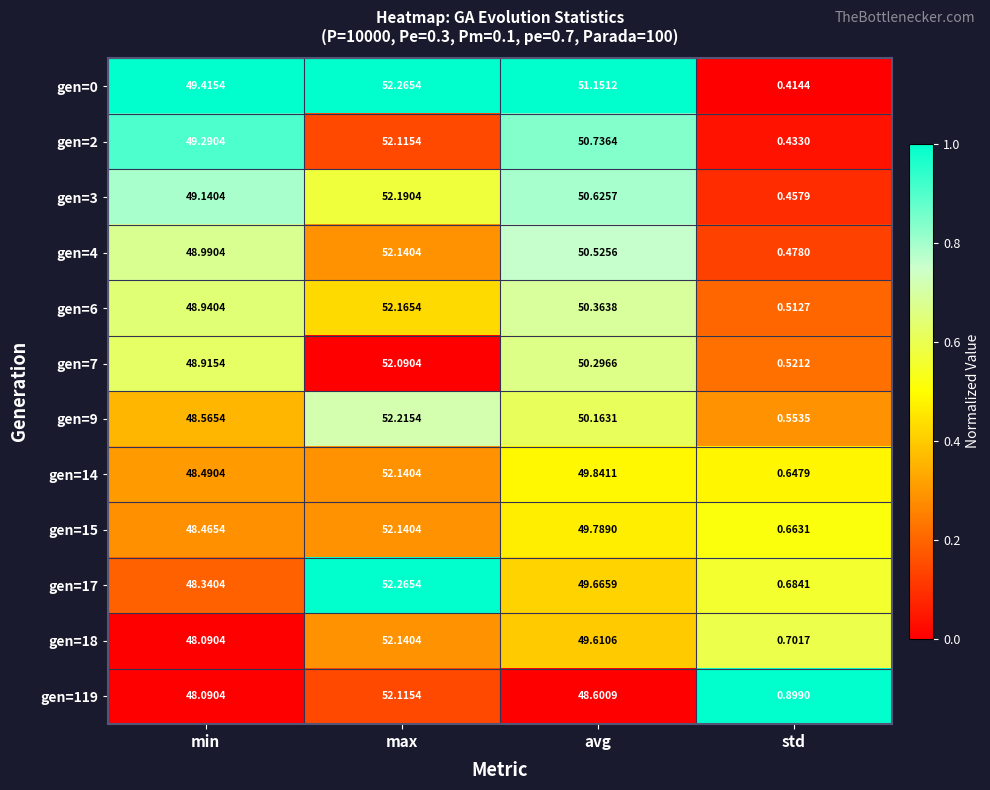

List the labels in order of gen=0 value, smallest first.

std, min, avg, max